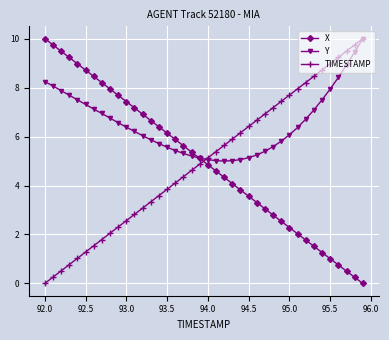

How many times do TIMESTAMP and X cross each other?

1